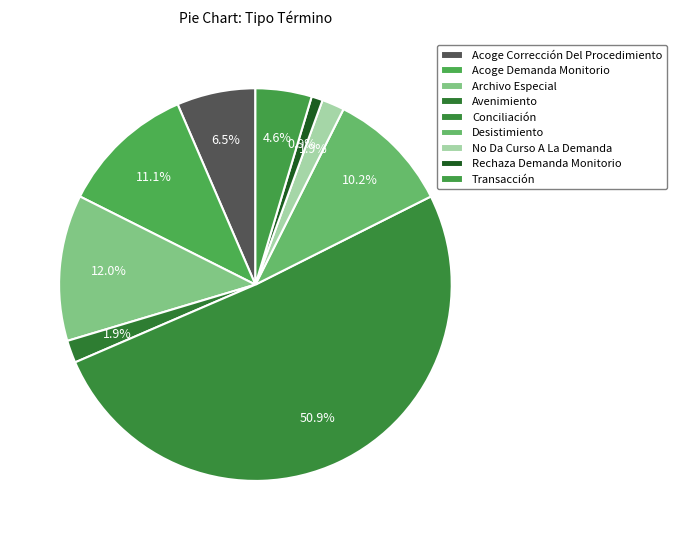

Which slice represents more than half of the pie?

Conciliación